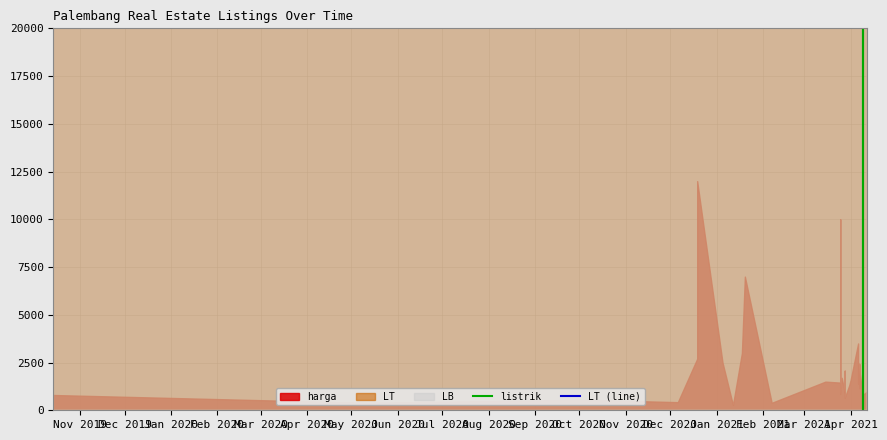

What is the difference between the maximum and minimum values in the LT (line) series?

5025000